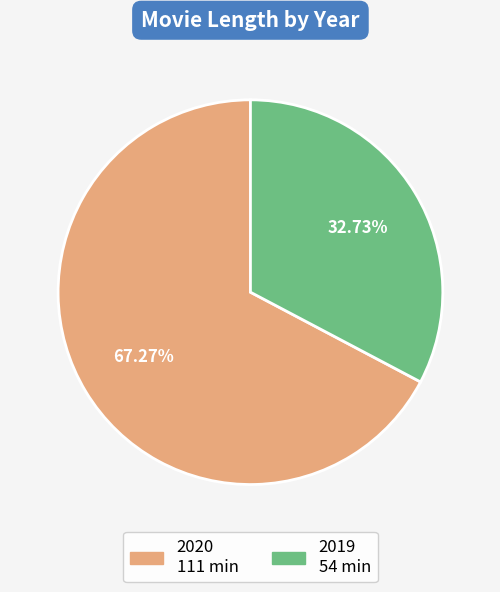

Which has a higher value, 2019 or 2020?

2020